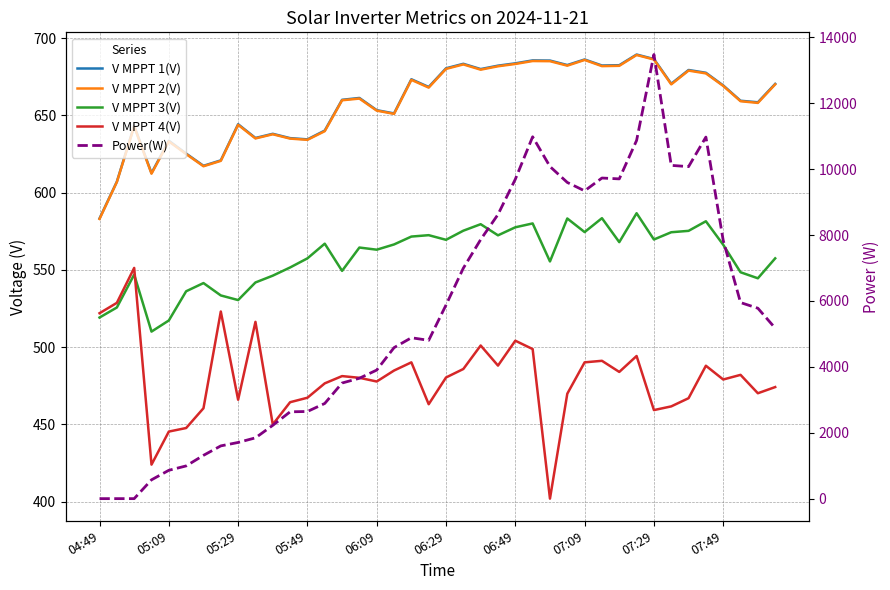

Is it true that V MPPT 3(V) equals 970.8 at 07:49?

False